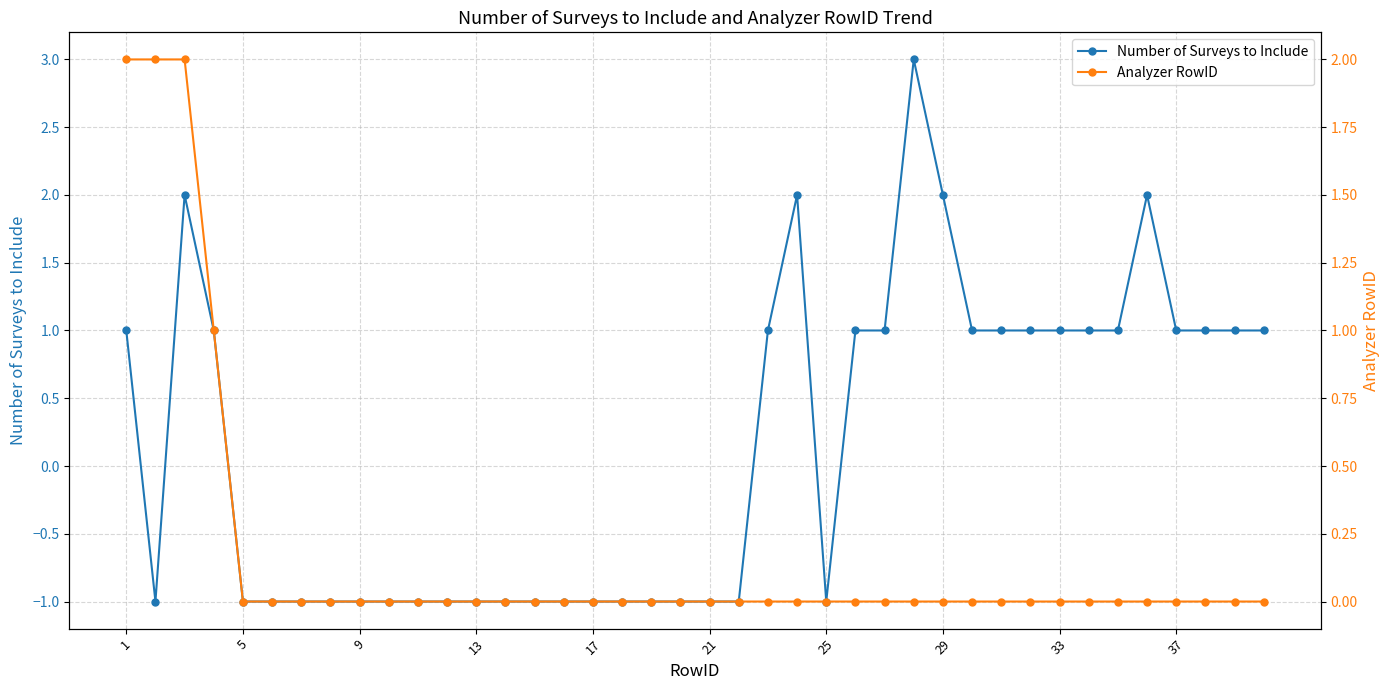

What is the lowest value of the Number of Surveys to Include series?

-1